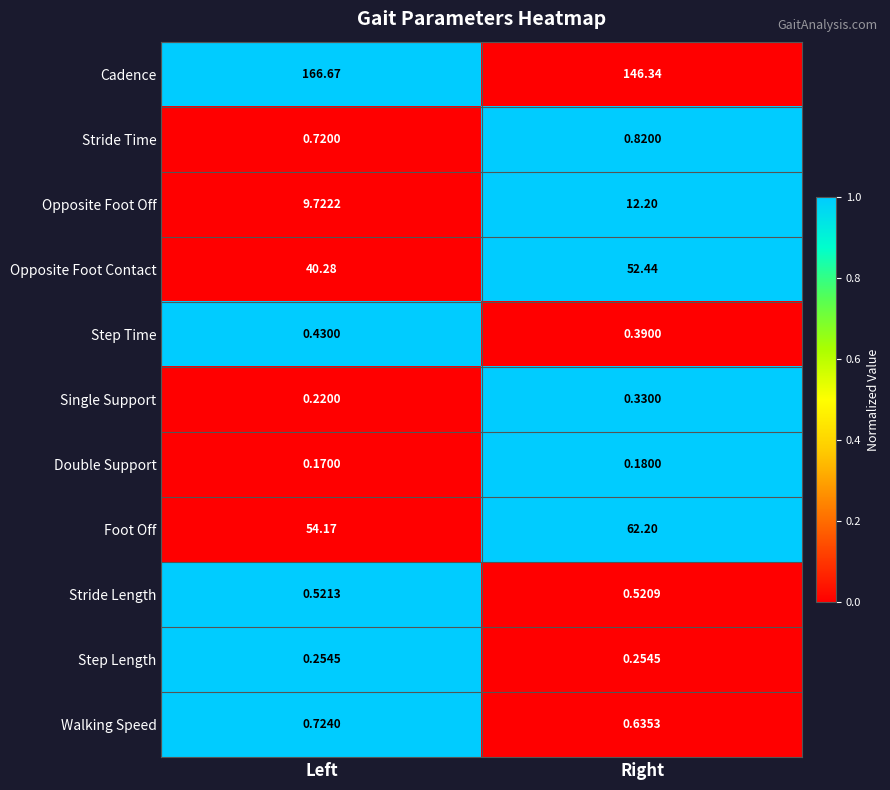

Which series has the largest total across all categories?

Cadence